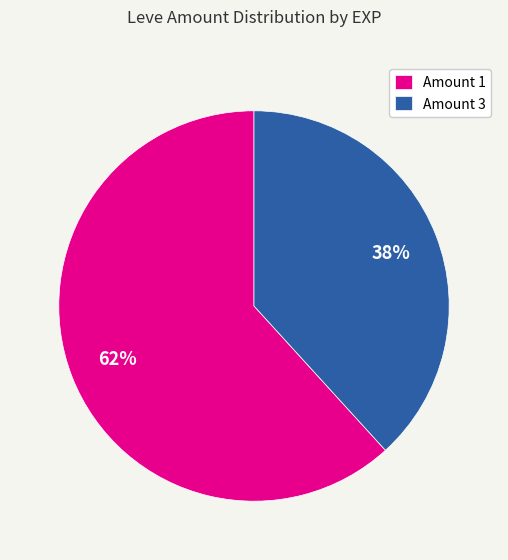

Do Amount 3 and Amount 1 together represent more than half of the pie?

Yes